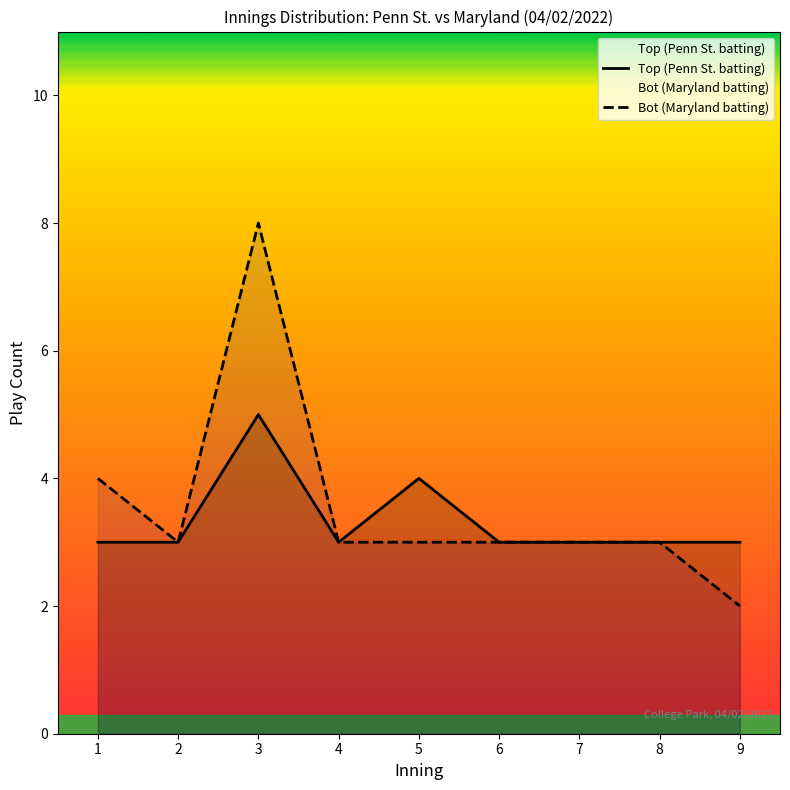

Is the value of Bot (Maryland batting) at 6 greater than the value of Top (Penn St. batting) at 5?

No